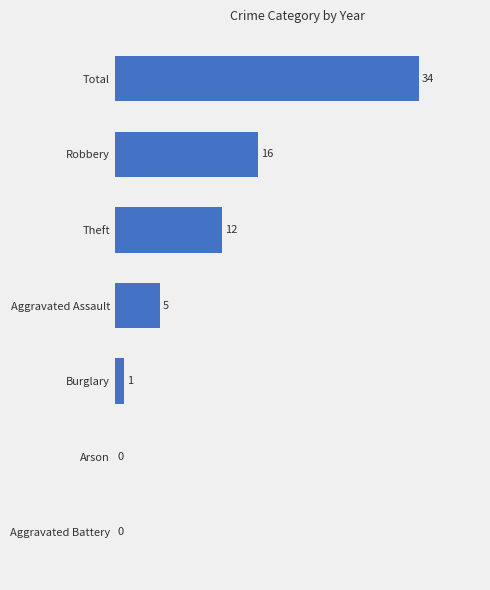

At which label is the value closest to 17?

Robbery